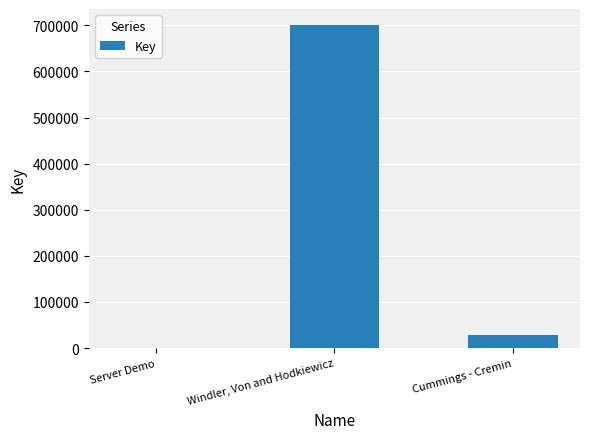

What is the approximate value at Windler, Von and Hodkiewicz, to the nearest 10?

700450